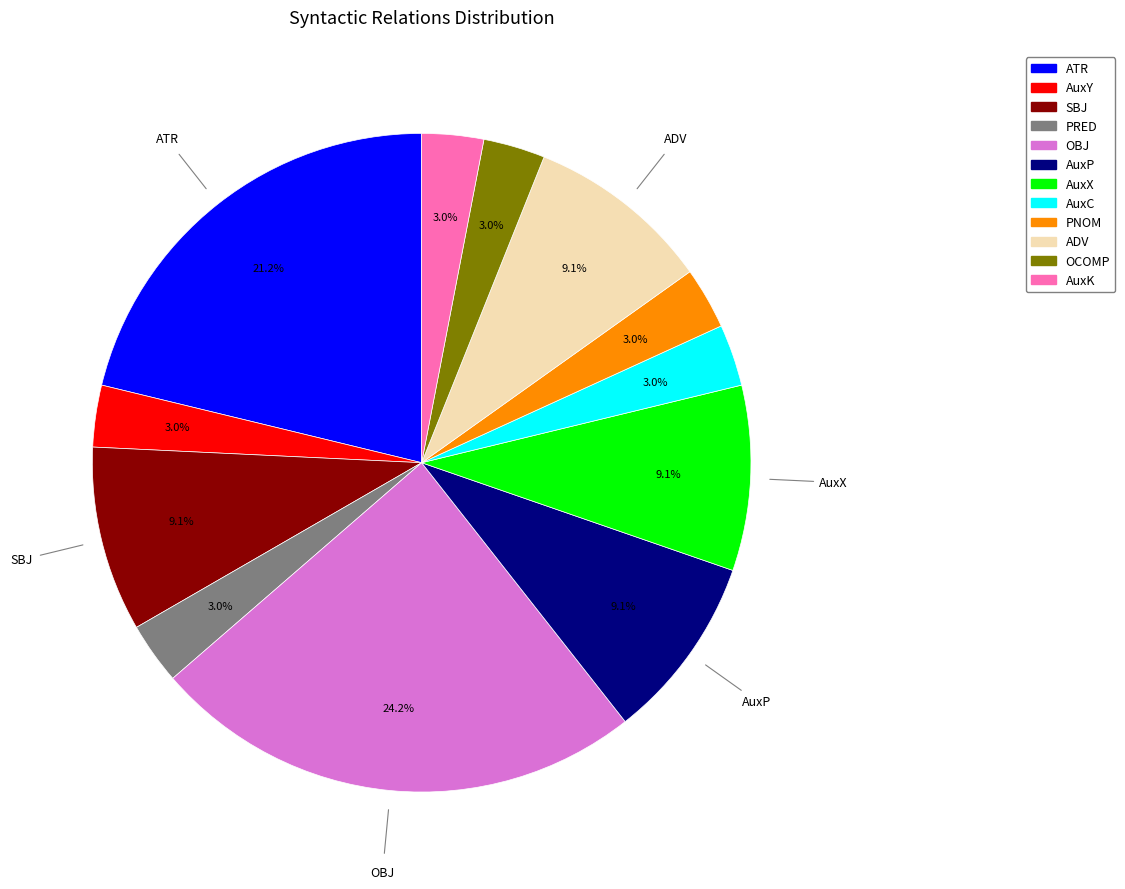

What is the ratio of the value at AuxK to the value at ATR?

0.1